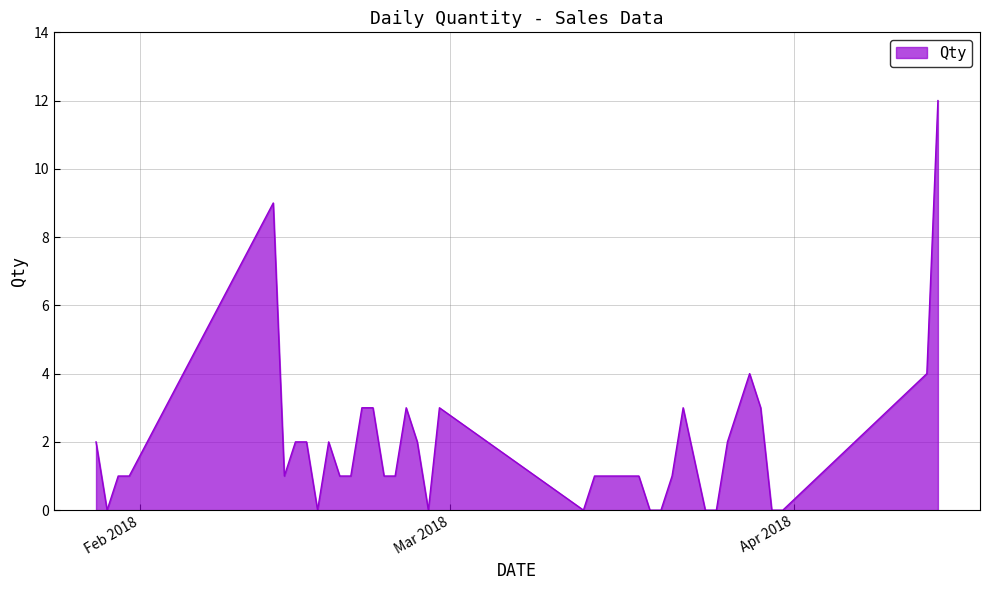

What is the greatest value displayed?

12